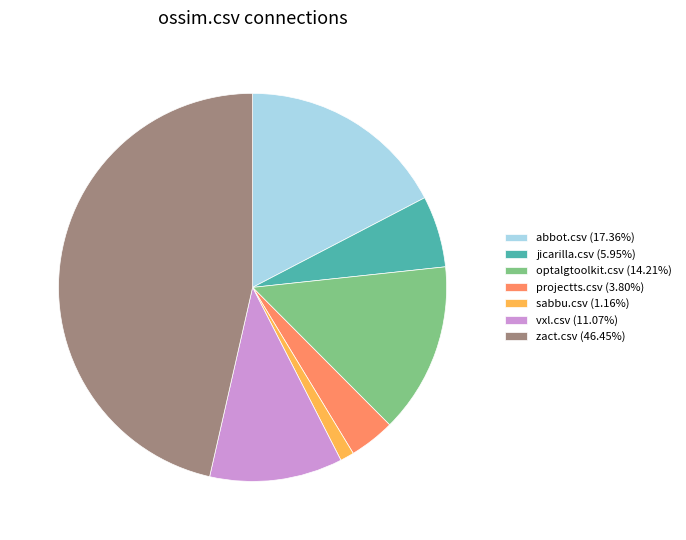

How many slices are in this pie chart?

7